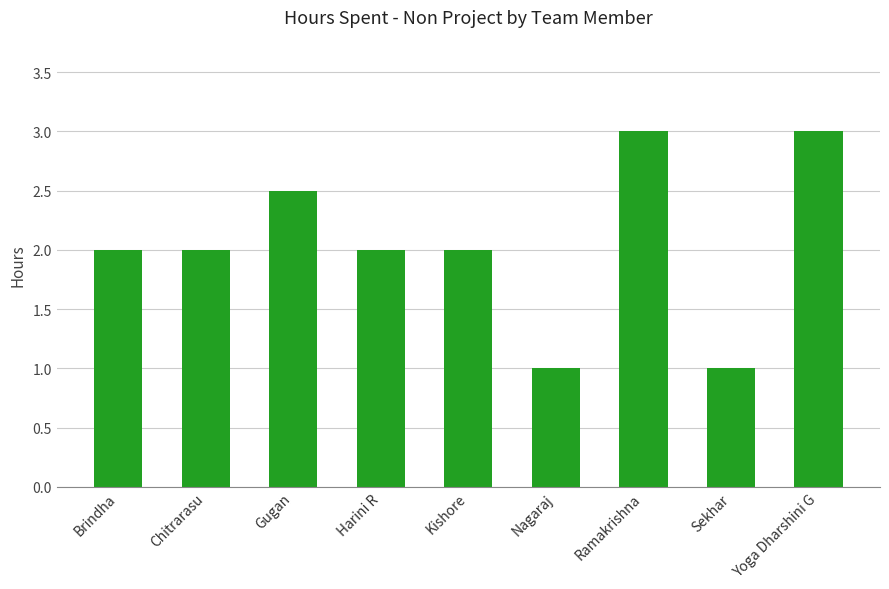

What is the smallest value displayed?

1.0